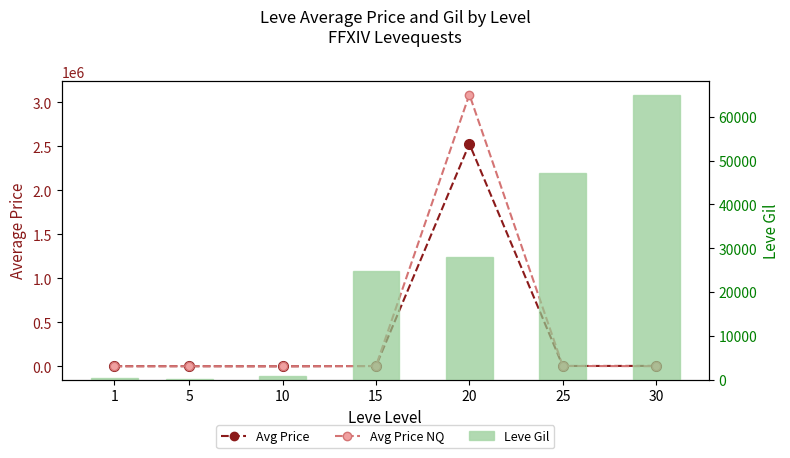

What value does the Avg Price series have at 30?

4968.8